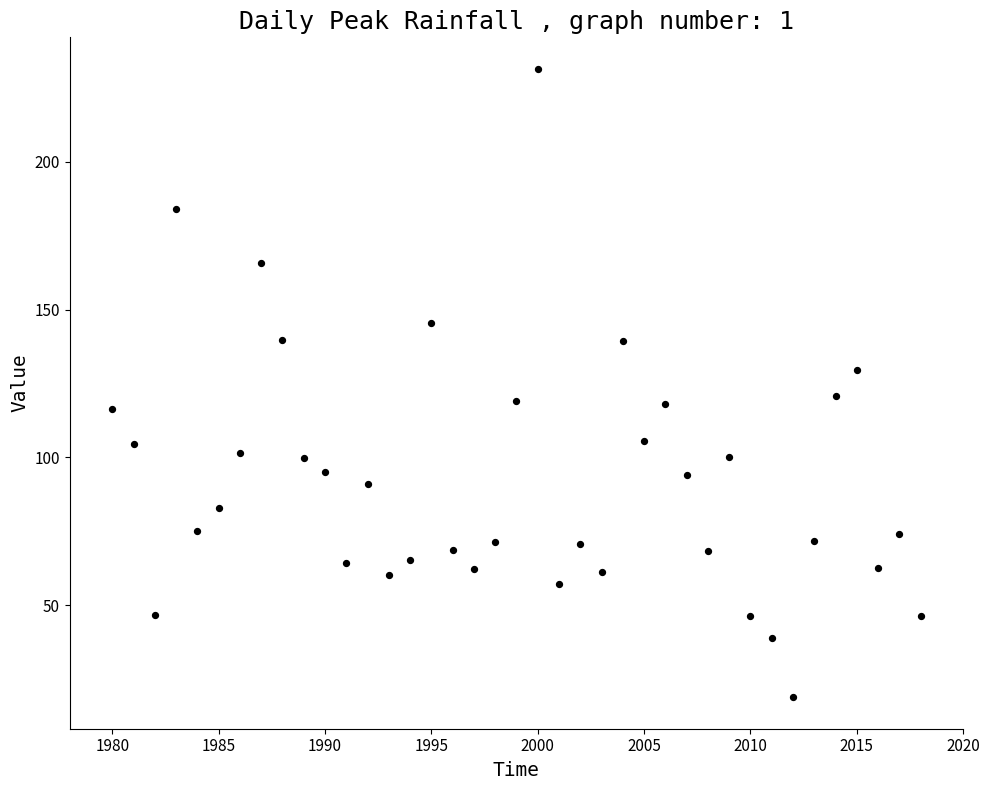

What is the range of X values (max minus min)?

38.0